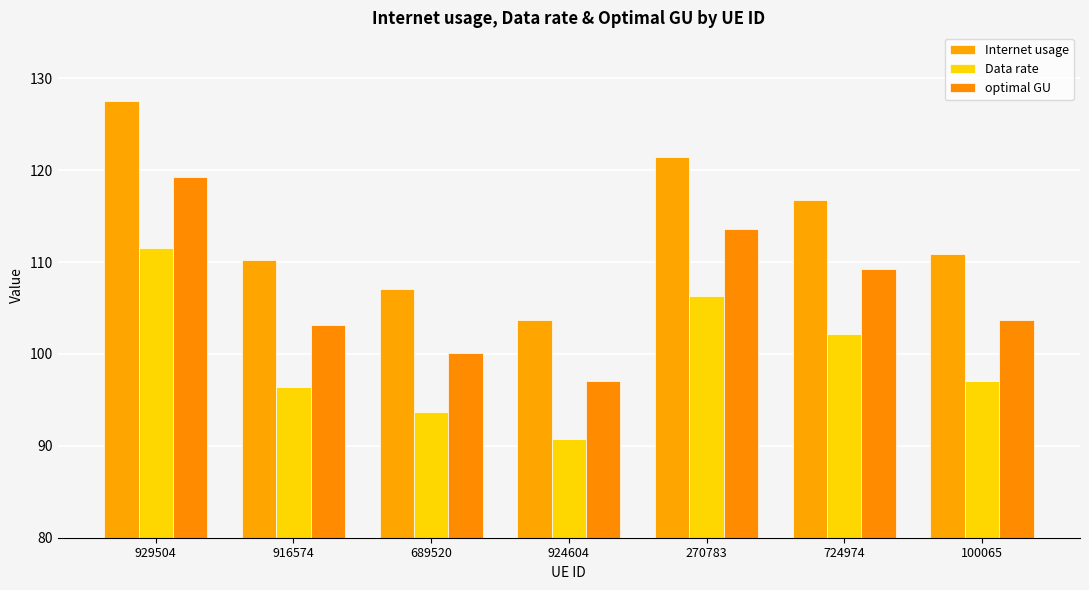

What is the approximate value of Internet usage at 100065?

110.9